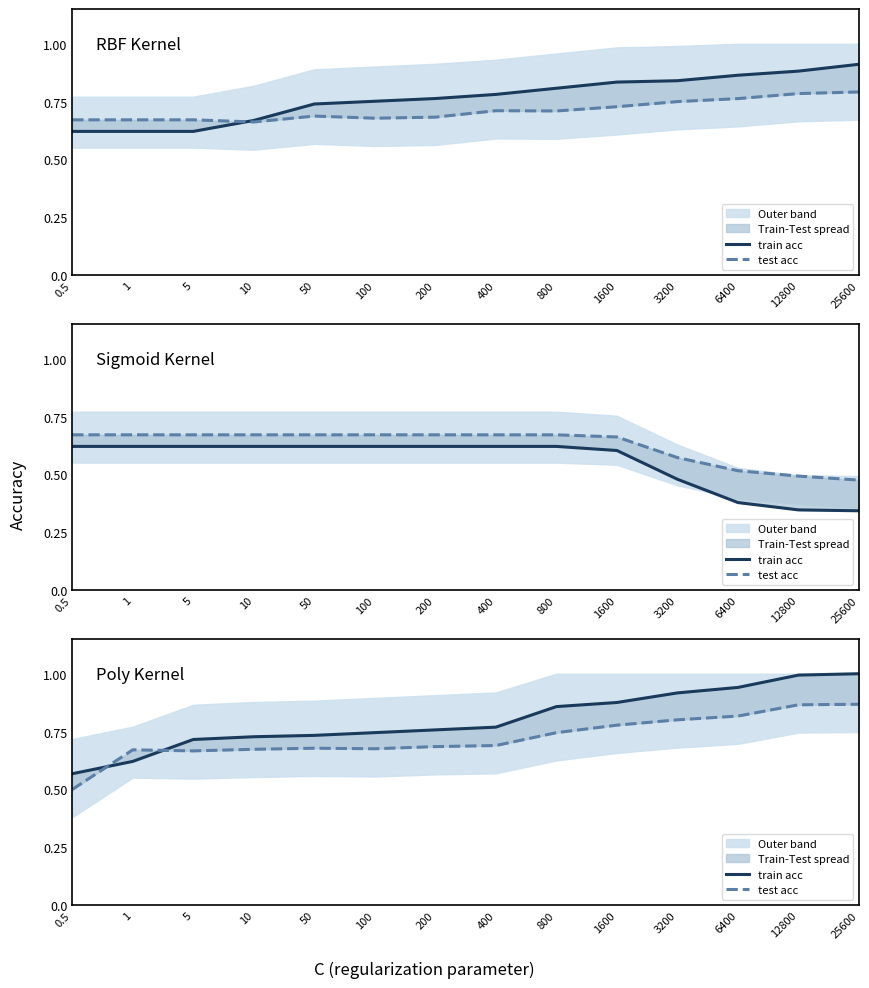

How many data points does each series have?

14